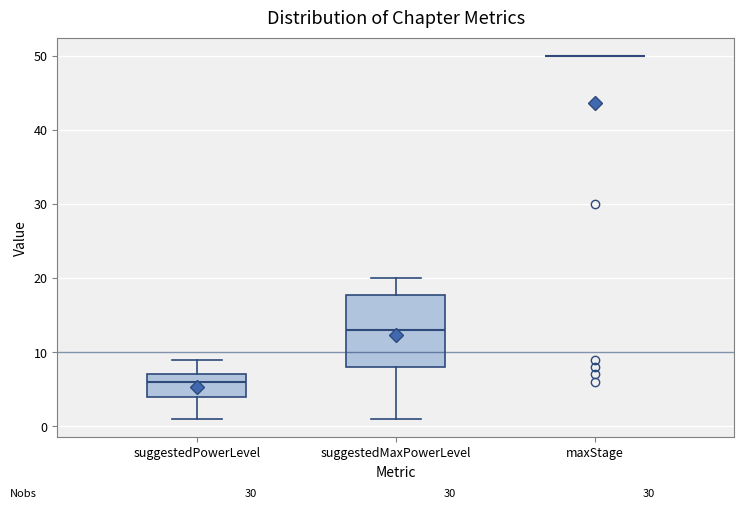

Reading left to right, transcribe this box plot: for each box, give where its median line is, the range the box spans, and where its two whiskers end, as read against the y-axis. The values are not printed on the chart, so give them approximately, as read against the axis.

suggestedPowerLevel: median 6, box 4 to 7, whiskers 1 to 9
suggestedMaxPowerLevel: median 13, box 8 to 18, whiskers 1 to 20
maxStage: box collapsed to a line at 50, whiskers 50 to 50